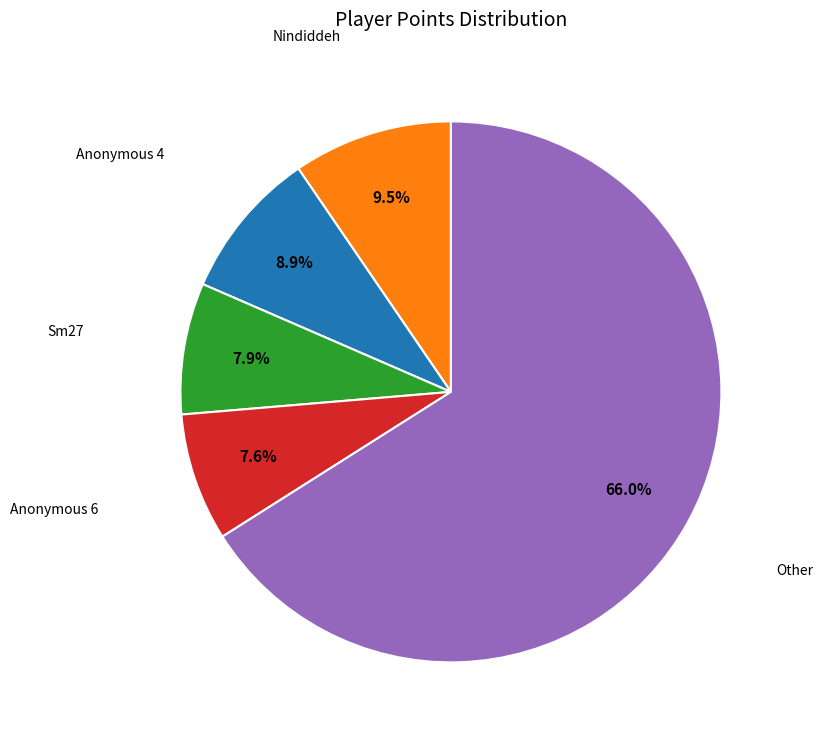

Approximately how many times larger is the value at Other compared to Anonymous 4?

7.4